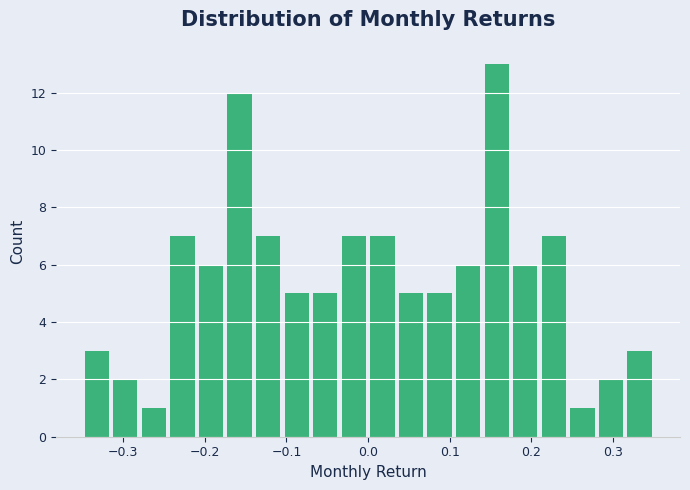

Read against the x-axis, roughly where is the centre of the tallest bar?

0.16